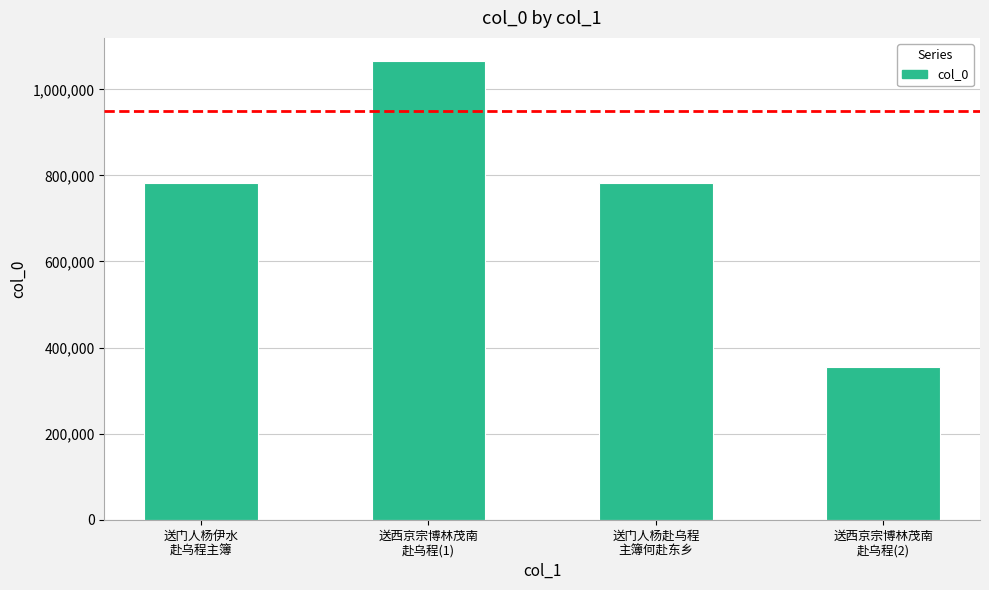

What is the change in value from 送西京宗博林茂南
赴乌程(1) to 送西京宗博林茂南
赴乌程(2)?

-712153